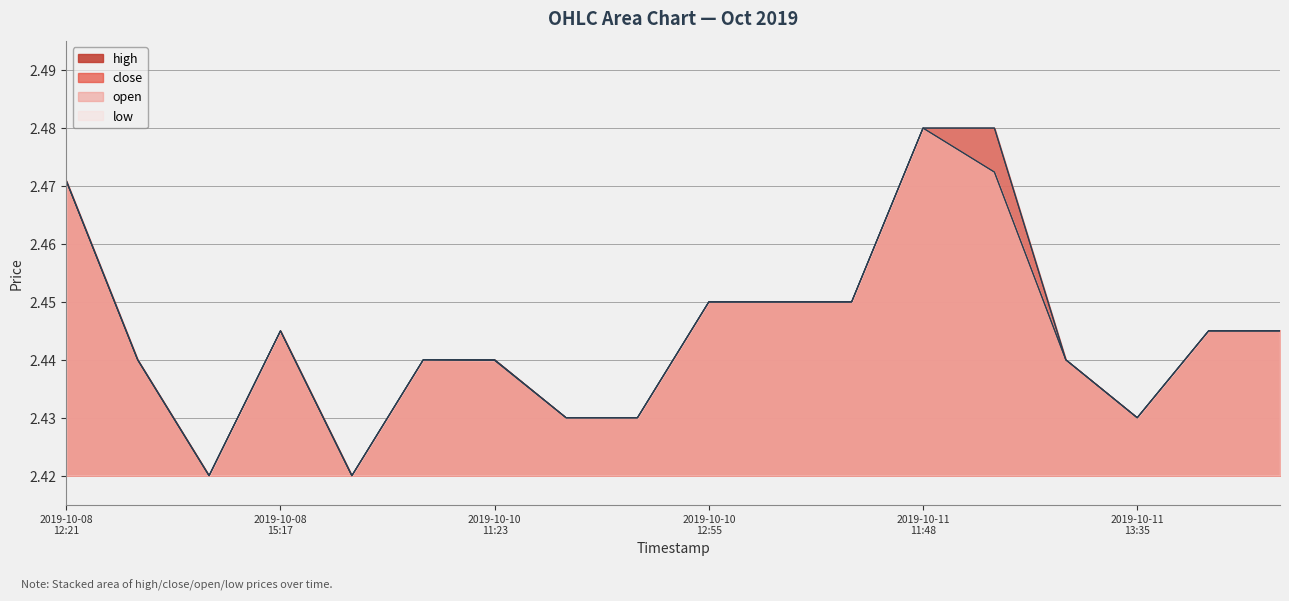

What is the value of the open point at the 5th from the left?

2.4